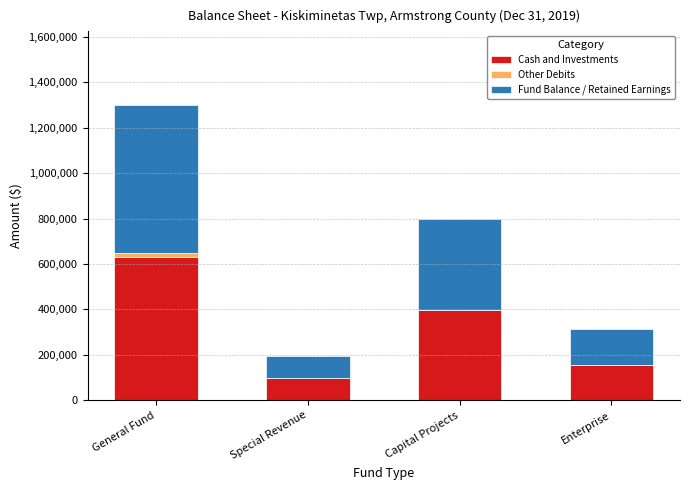

Reading right to left, what are the values for Cash and Investments?

Enterprise=155819	Capital Projects=399324	Special Revenue=98445	General Fund=628716